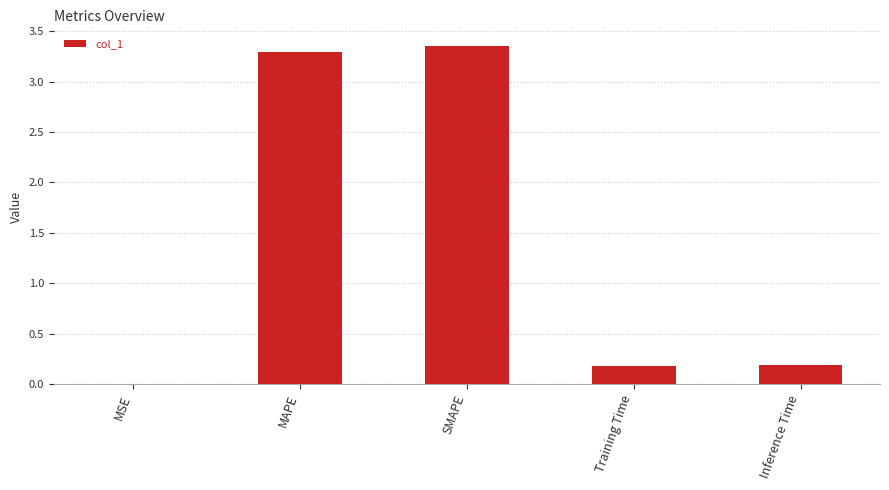

Approximately how many times larger is the value at Training Time compared to SMAPE?

0.1